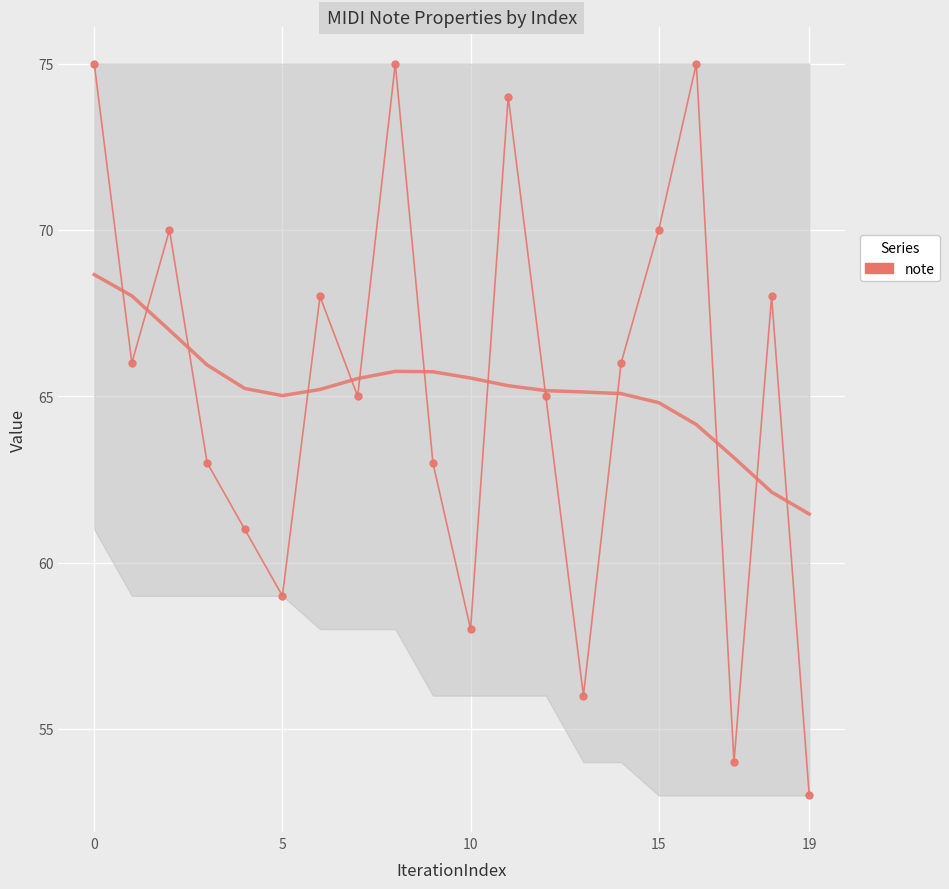

How many interior local valleys (lower than both neighbors) does the data have?

6